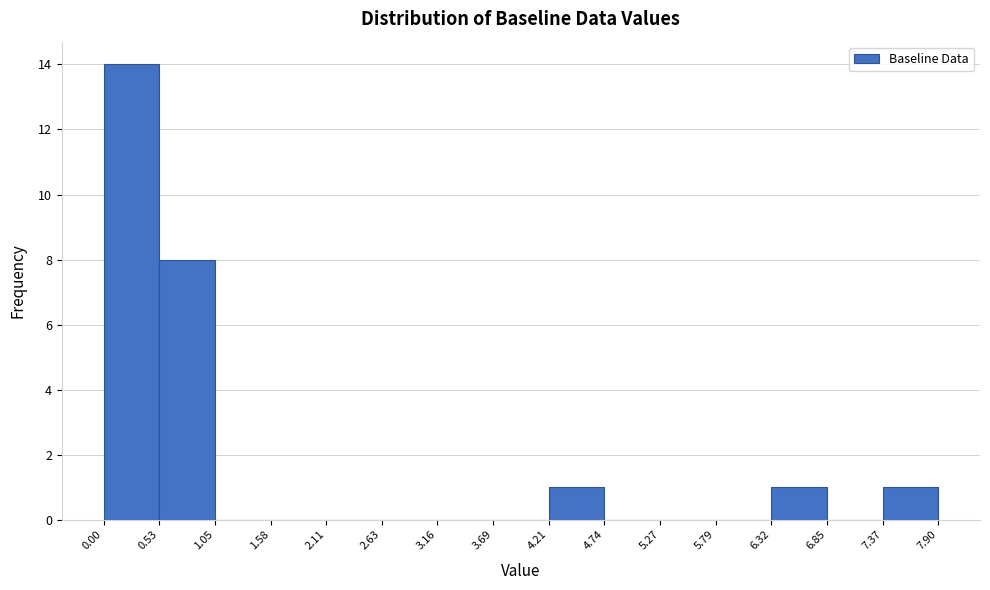

Over which range of the x-axis is the bar tallest?

0.00 to 0.53